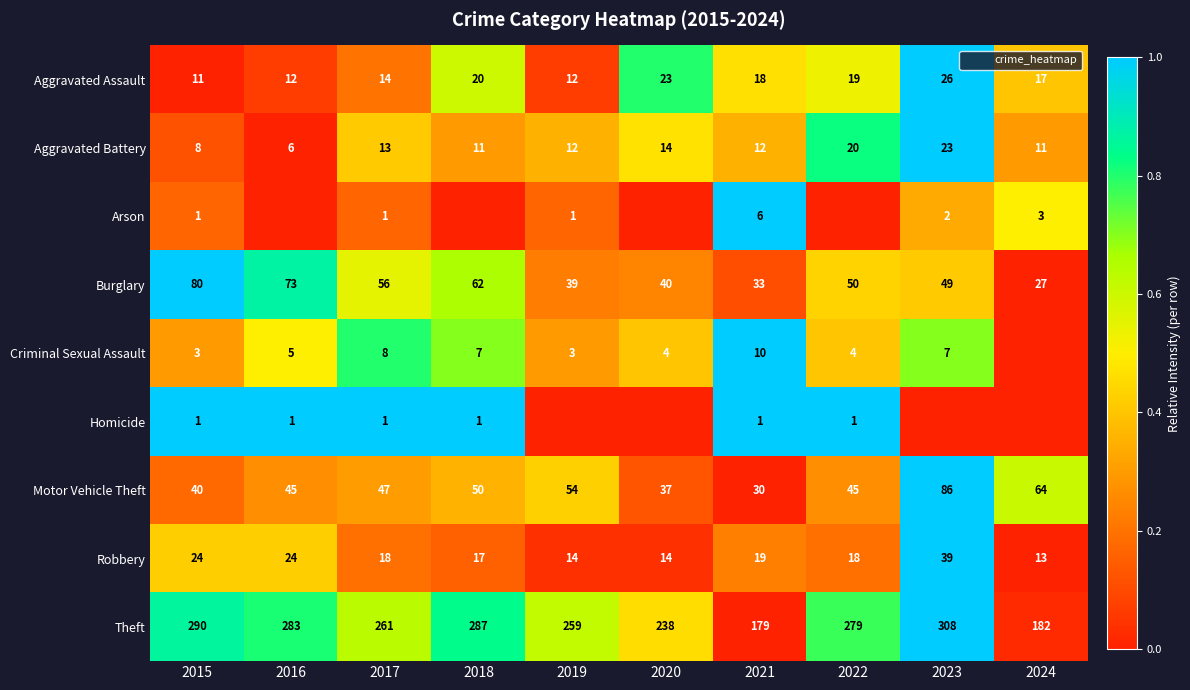

The Criminal Sexual Assault series shows 0.7 at 2016. True or false?

False